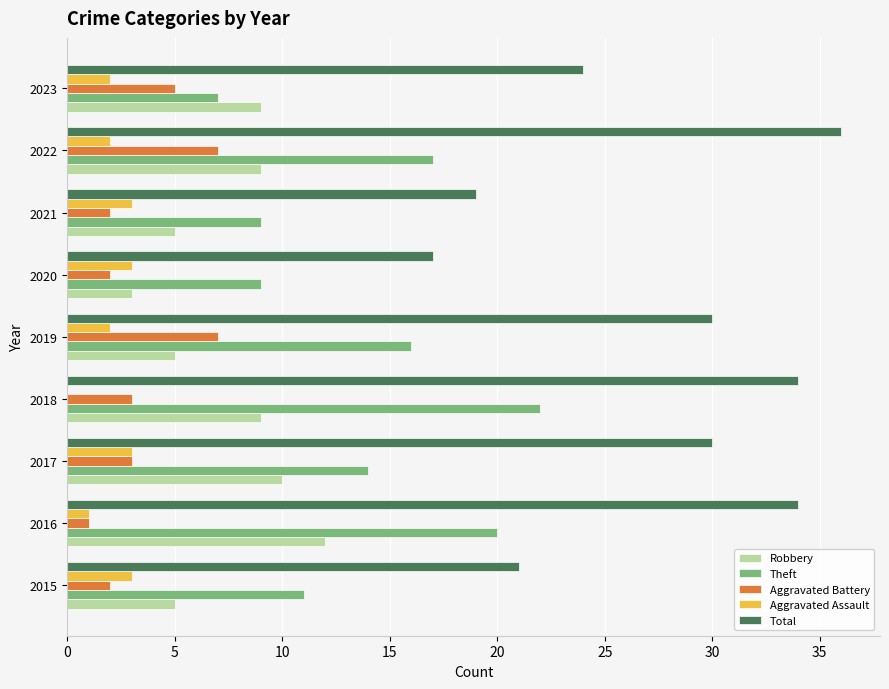

The Aggravated Battery series shows 7 at 2022. True or false?

True